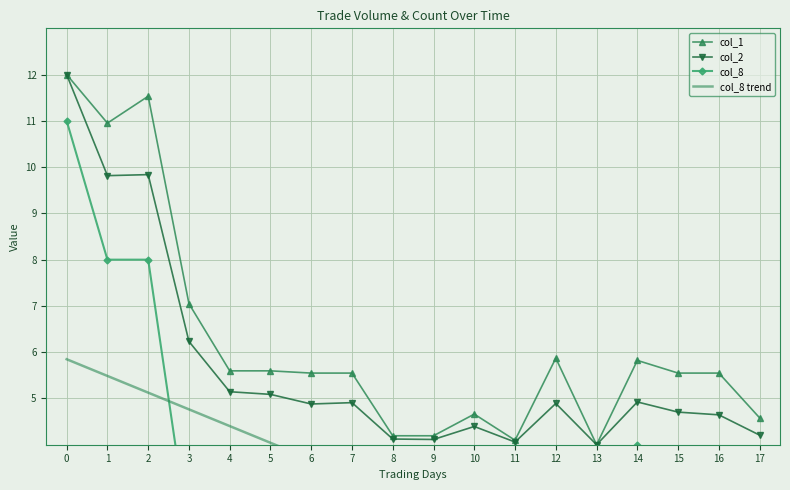

Rank the series by their maximum value, from highest to lowest.

col_1, col_2, col_8, col_8 trend